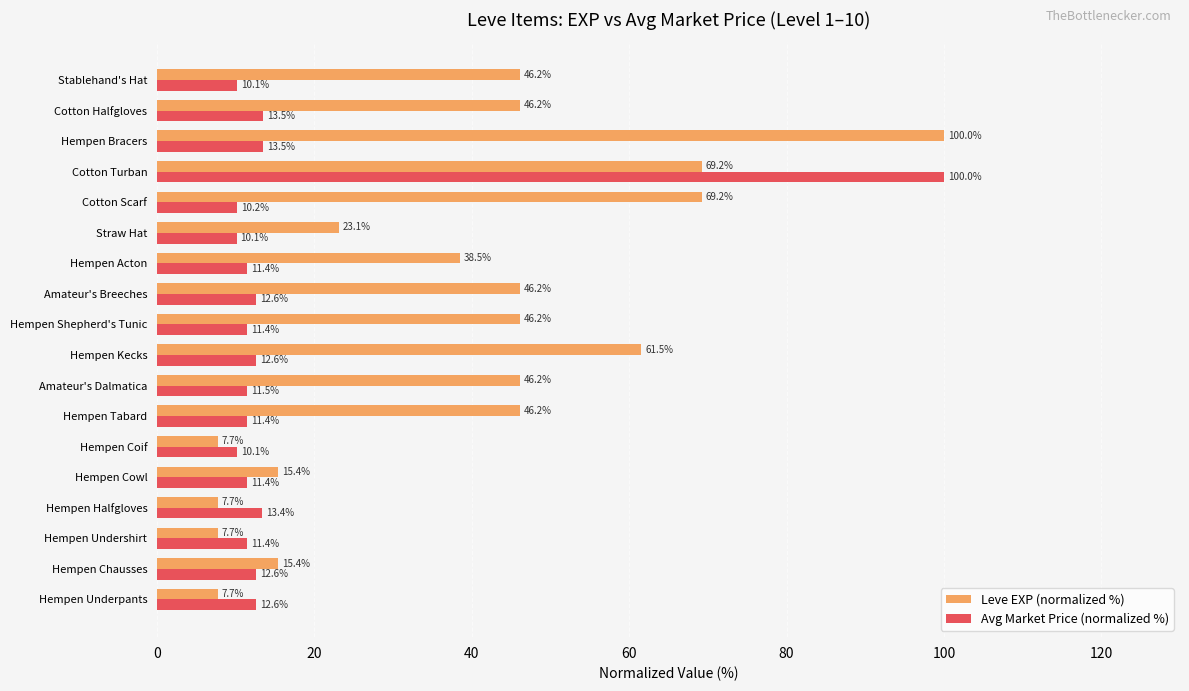

Is the value of Avg Market Price (normalized %) at Hempen Shepherd's Tunic greater than the value of Leve EXP (normalized %) at Hempen Chausses?

No